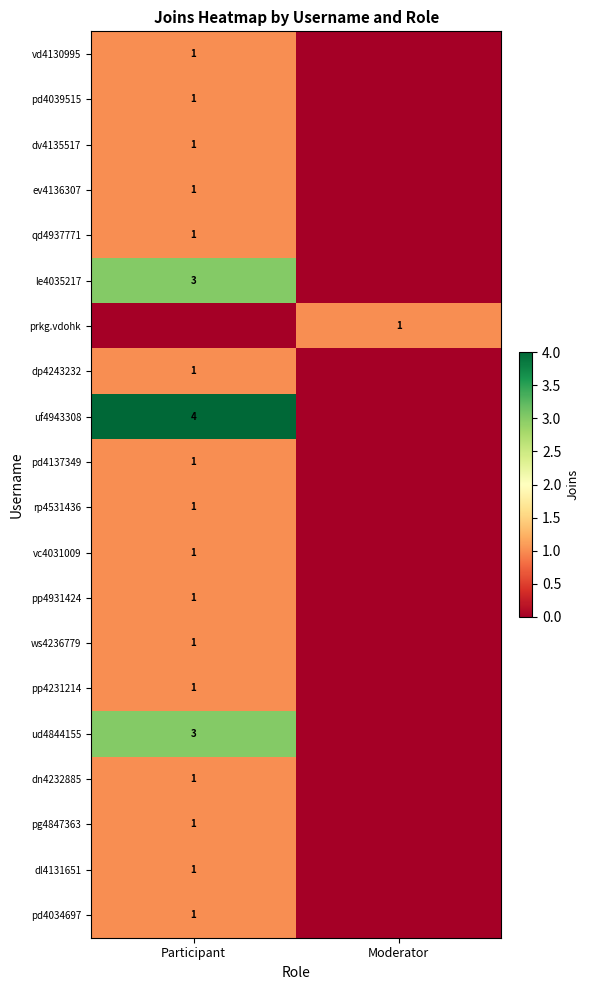

The value of vc4031009 at Participant is 0. True or false?

False